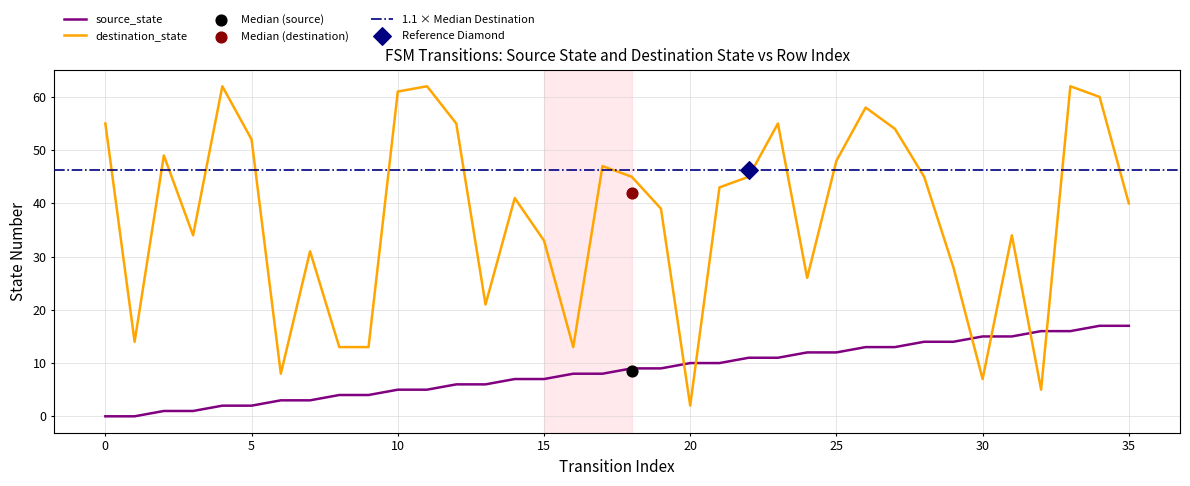

Is the value of destination_state at 12 greater than the value of source_state at 8?

Yes